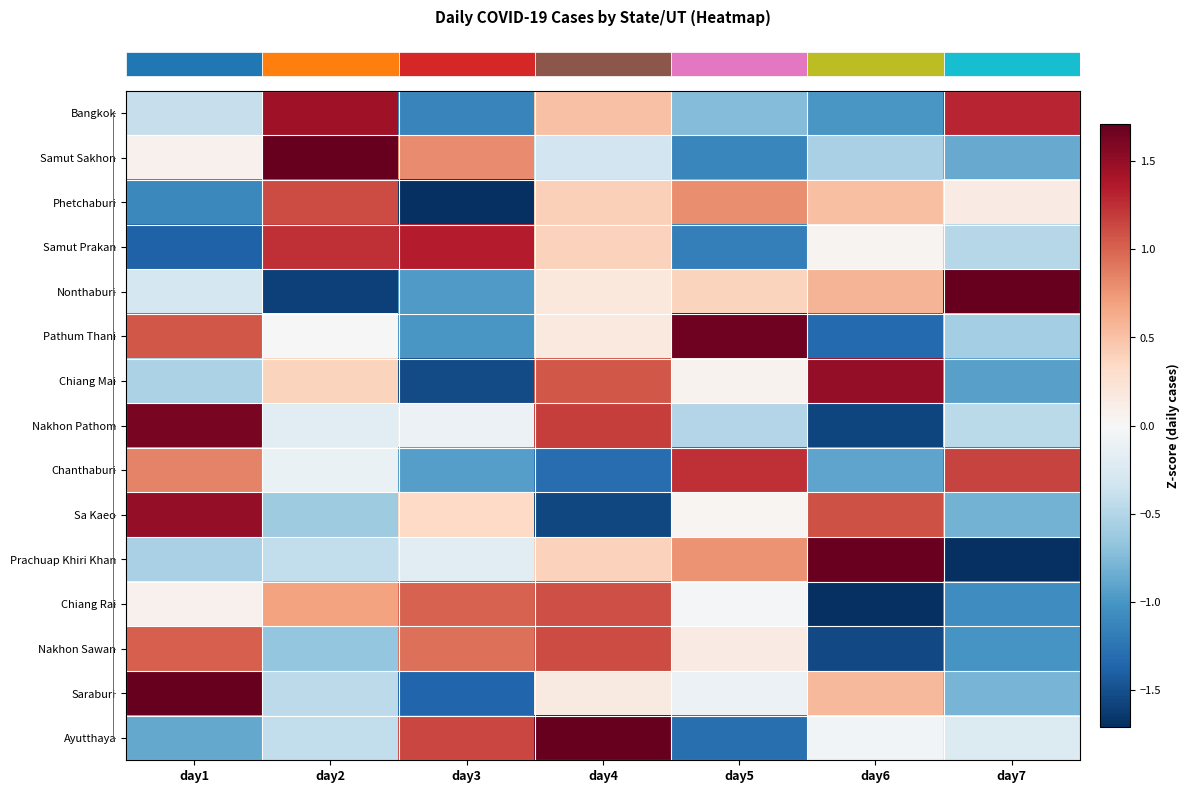

Reading left to right, extract all data points from this chart.

row_0: -0.4	1.4	-1.1	0.5	-0.7	-1.0	1.3
row_1: 0.1	2.0	0.8	-0.3	-1.1	-0.6	-0.9
row_2: -1.1	1.1	-1.9	0.4	0.8	0.5	0.1
row_3: -1.4	1.3	1.3	0.4	-1.2	0.0	-0.5
row_4: -0.3	-1.6	-1.0	0.2	0.4	0.6	1.7
row_5: 1.1	0.0	-1.0	0.2	1.7	-1.3	-0.6
row_6: -0.5	0.4	-1.5	1.1	0.1	1.5	-0.9
row_7: 1.6	-0.2	-0.1	1.2	-0.5	-1.6	-0.5
row_8: 0.9	-0.1	-0.9	-1.3	1.2	-0.9	1.2
row_9: 1.5	-0.6	0.3	-1.6	0.0	1.1	-0.8
row_10: -0.5	-0.4	-0.2	0.4	0.8	1.7	-1.7
row_11: 0.1	0.7	1.0	1.1	-0.0	-1.8	-1.1
row_12: 1.0	-0.7	0.9	1.1	0.1	-1.5	-1.0
row_13: 2.0	-0.5	-1.4	0.1	-0.1	0.6	-0.8
row_14: -0.9	-0.4	1.1	1.7	-1.3	-0.1	-0.2